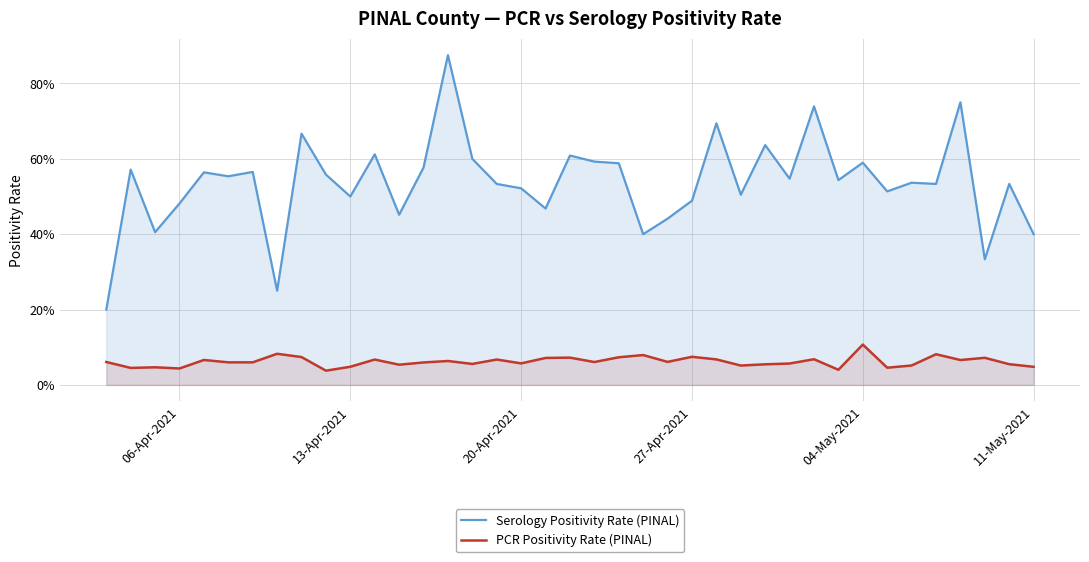

Rank the series by their average value, from highest to lowest.

Serology Positivity Rate (PINAL), PCR Positivity Rate (PINAL)